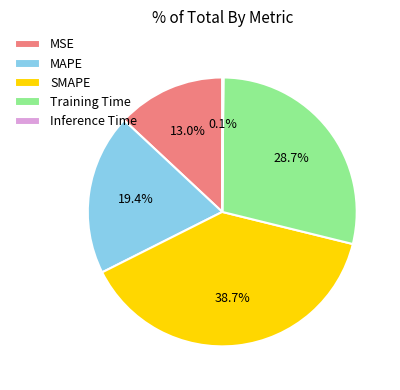

Is MSE the majority of the pie?

No